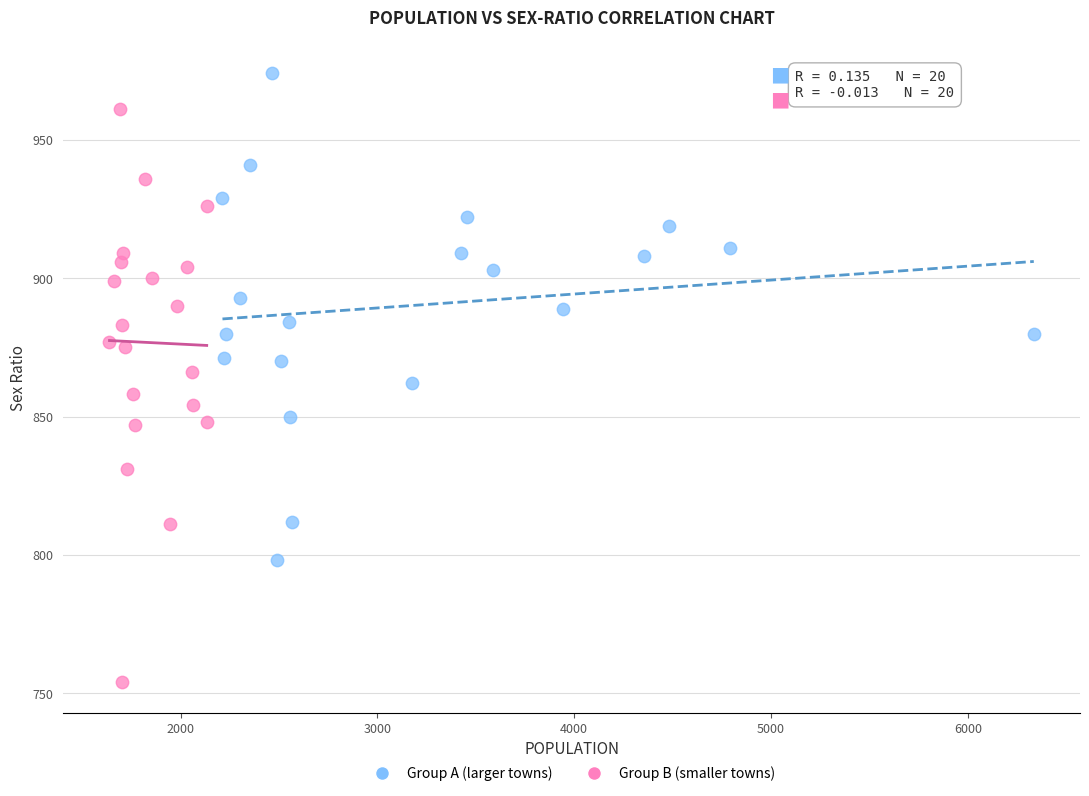

What are all the series names shown in the legend?

Group A (larger towns), Group B (smaller towns)